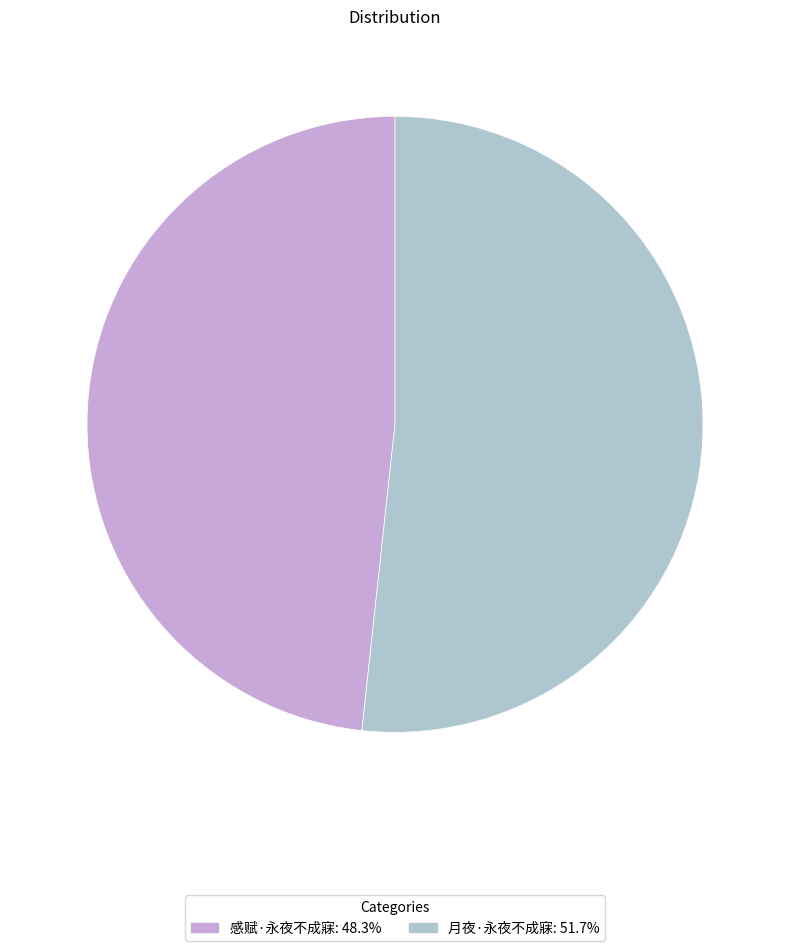

Is 月夜·永夜不成寐 the majority of the pie?

Yes